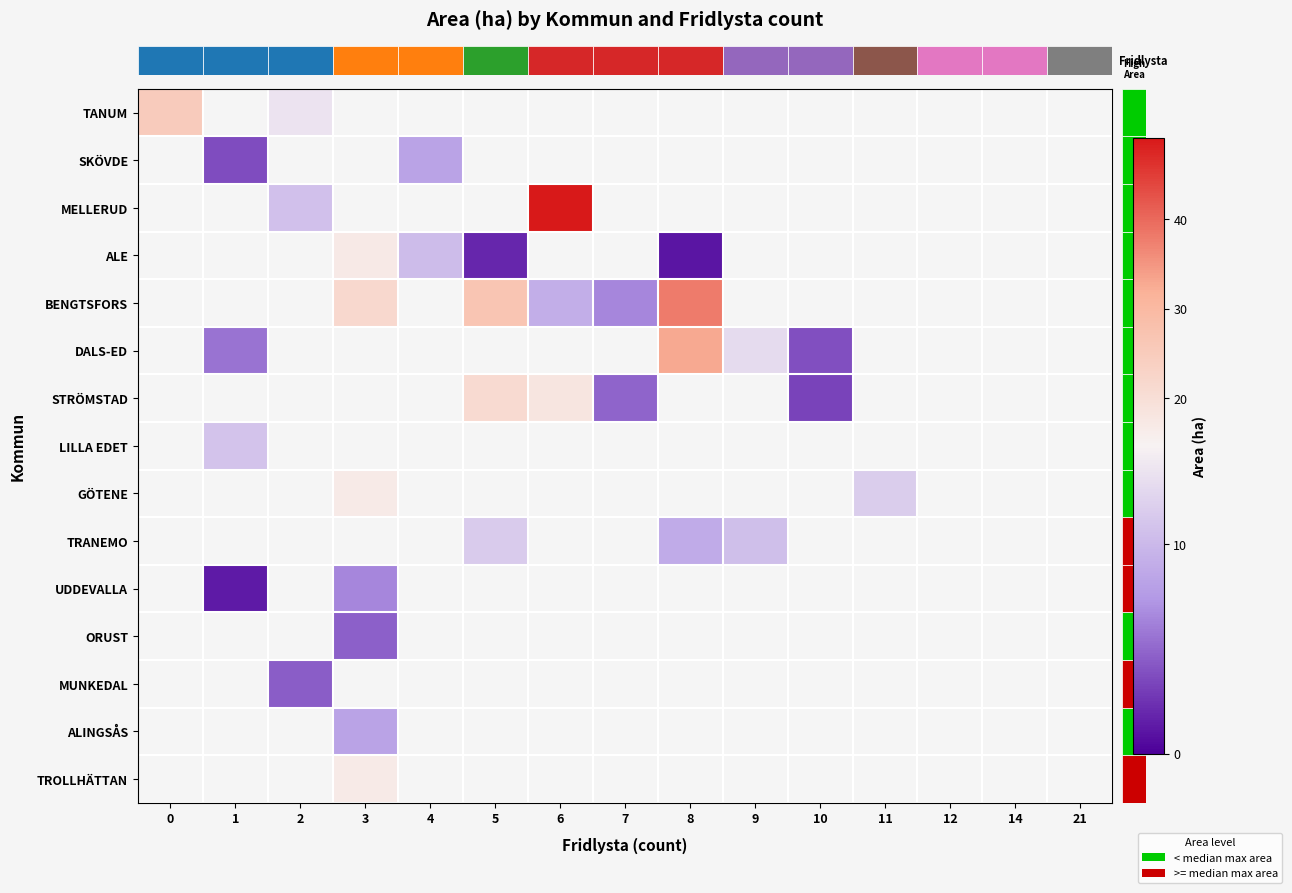

How many values in row_0 are above zero?

2